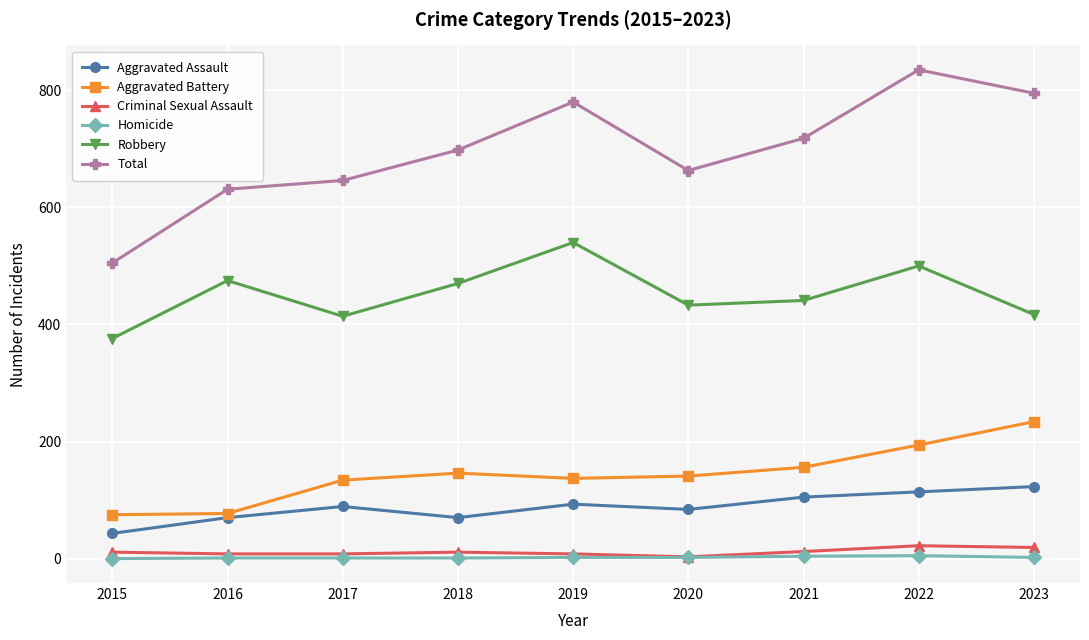

What is the sum of all Aggravated Assault values?

791